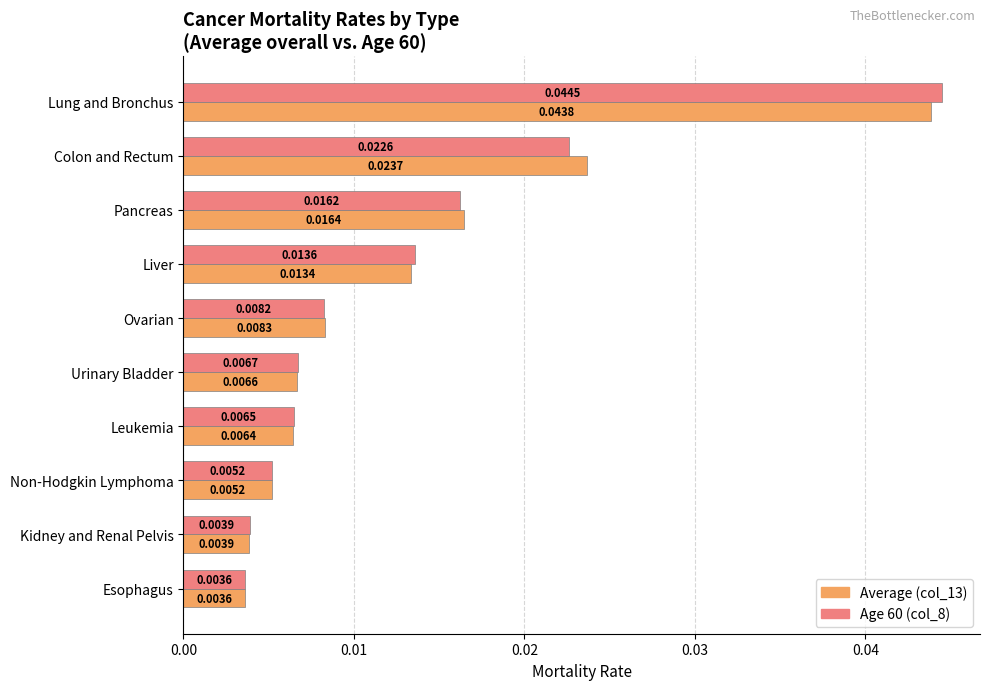

Which series has the largest total across all categories?

Average (col_13)